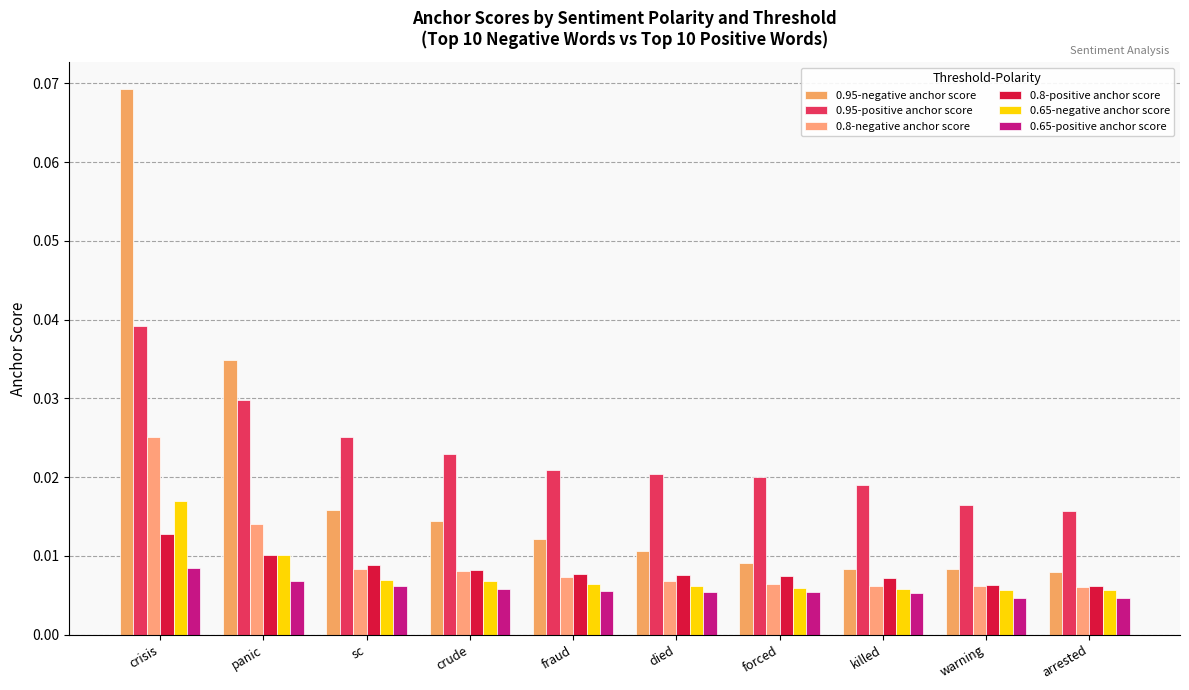

The 0.65-negative anchor score series shows 0.0 at crude. True or false?

True